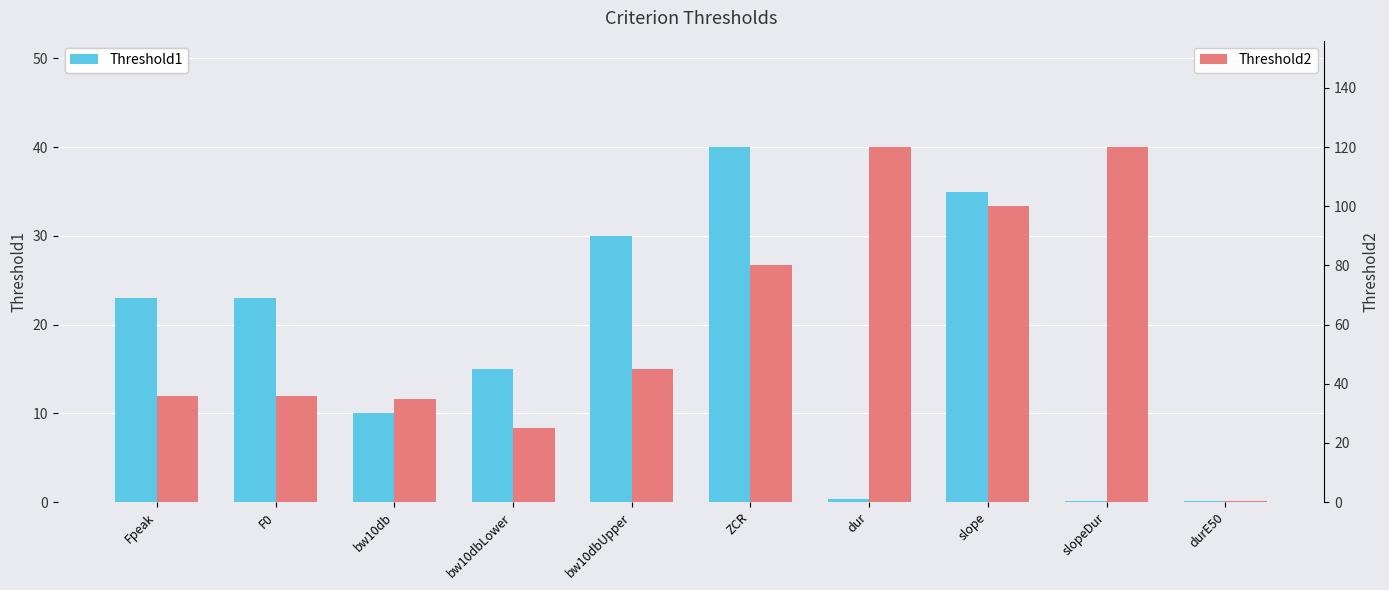

List the labels in order of Threshold1 value, smallest first.

durE50, slopeDur, dur, bw10db, bw10dbLower, Fpeak, F0, bw10dbUpper, slope, ZCR